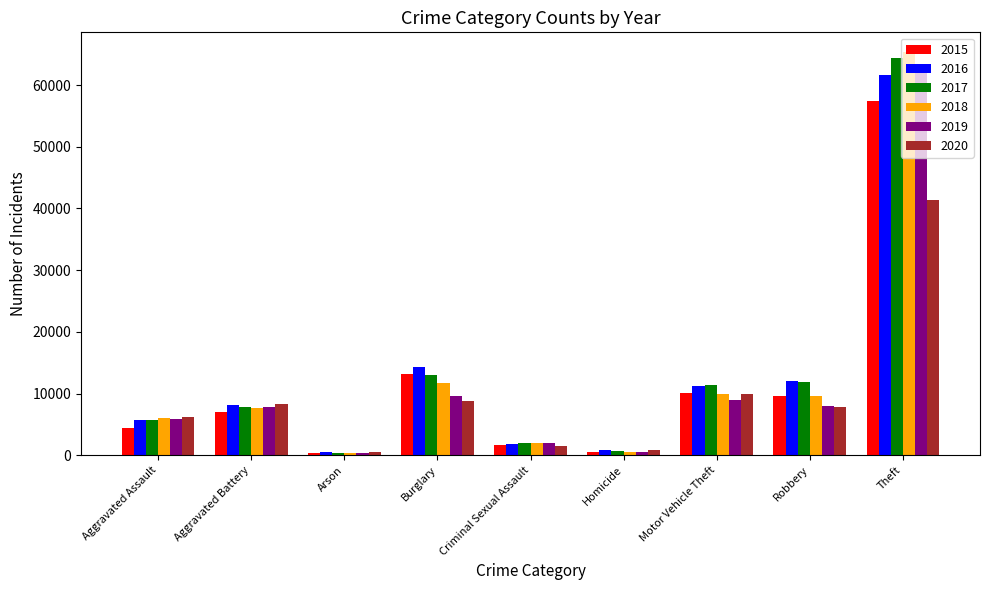

Which category has the highest value across all series?

Theft